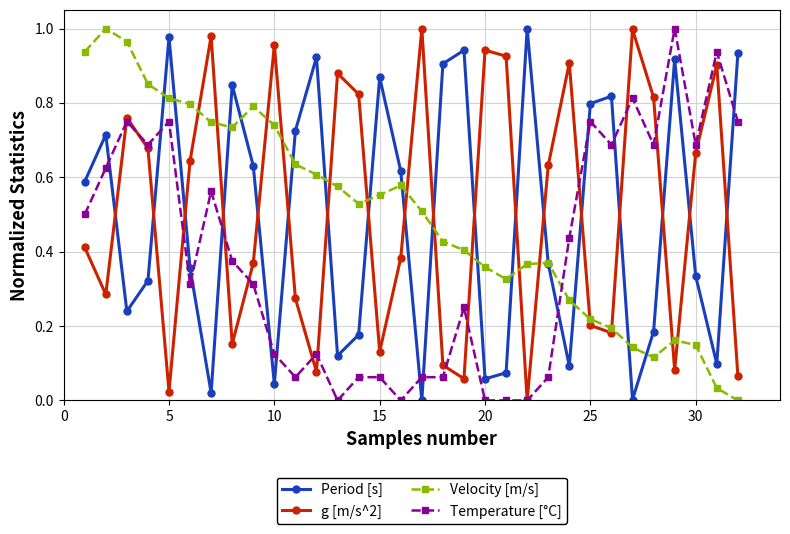

In Period [s], how many points are lower than both neighbors (excluding endpoints)?

9